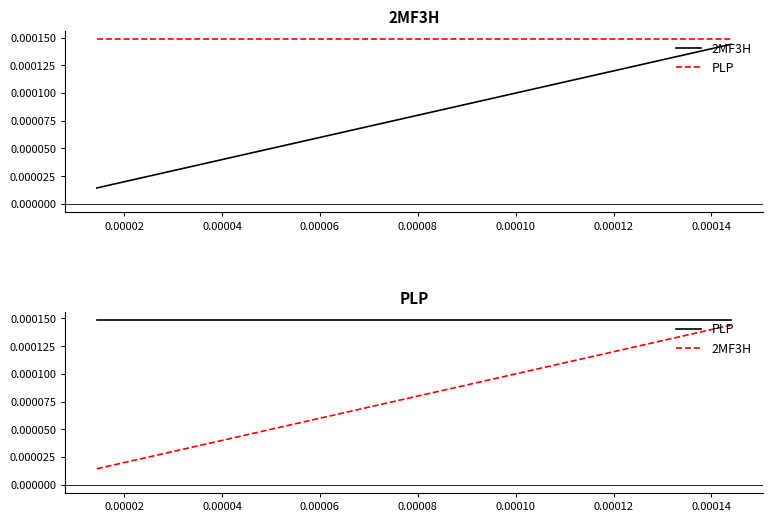

List the series in order of their peak value, highest first.

PLP, 2MF3H